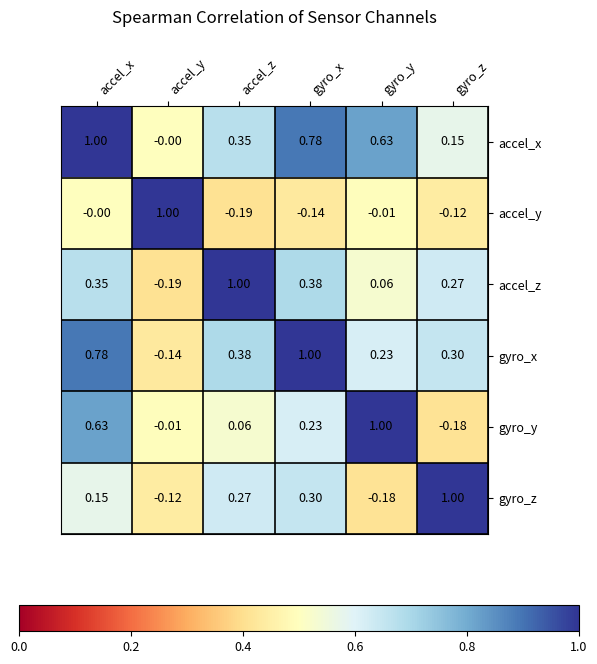

Which series has the largest total across all categories?

accel_x